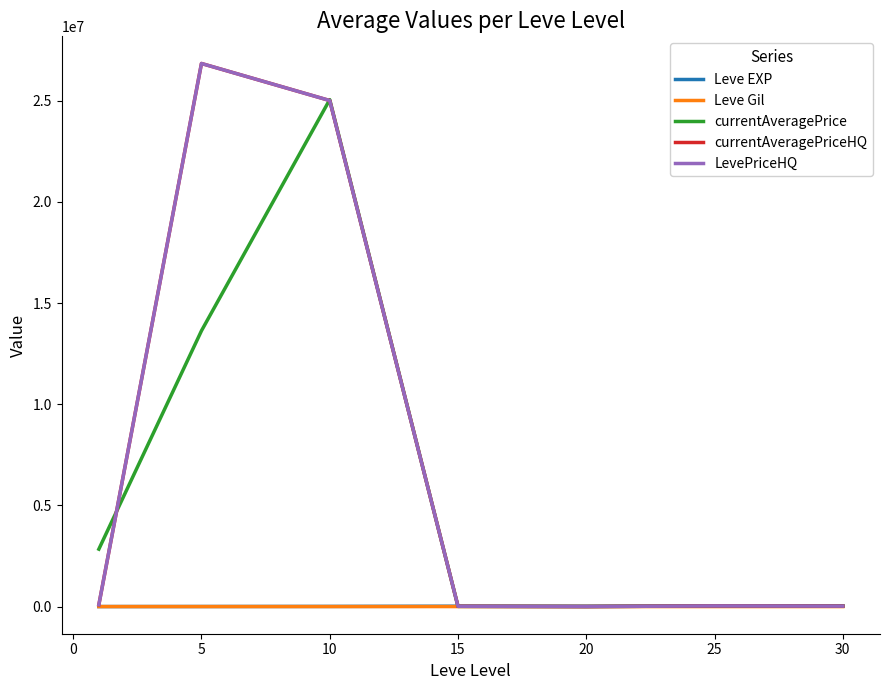

True or false: currentAveragePrice has more than 0 points higher than both neighbors.

True